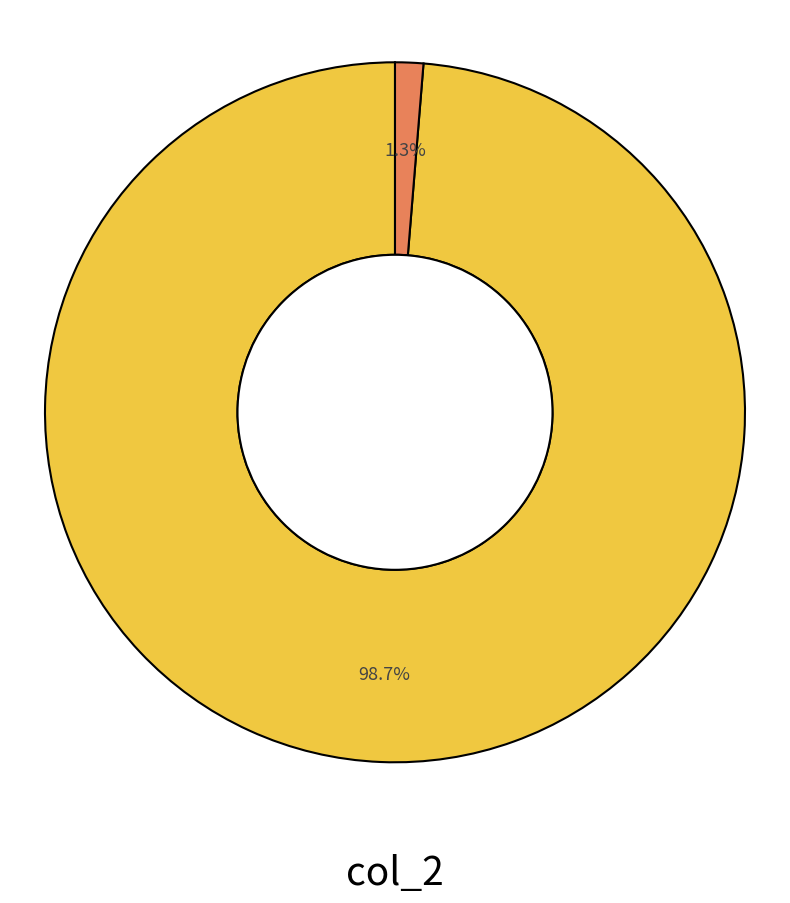

Is there any slice that represents more than half of the pie?

Yes